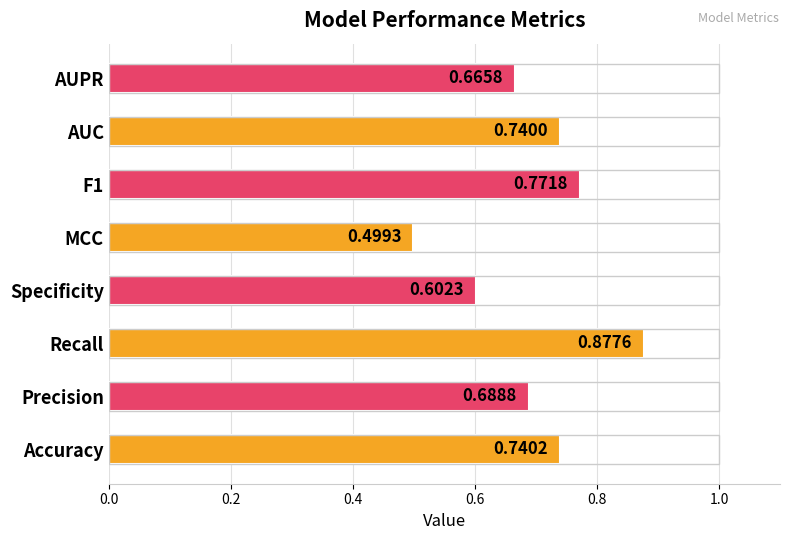

What is the change in value from Specificity to AUPR?

+0.1